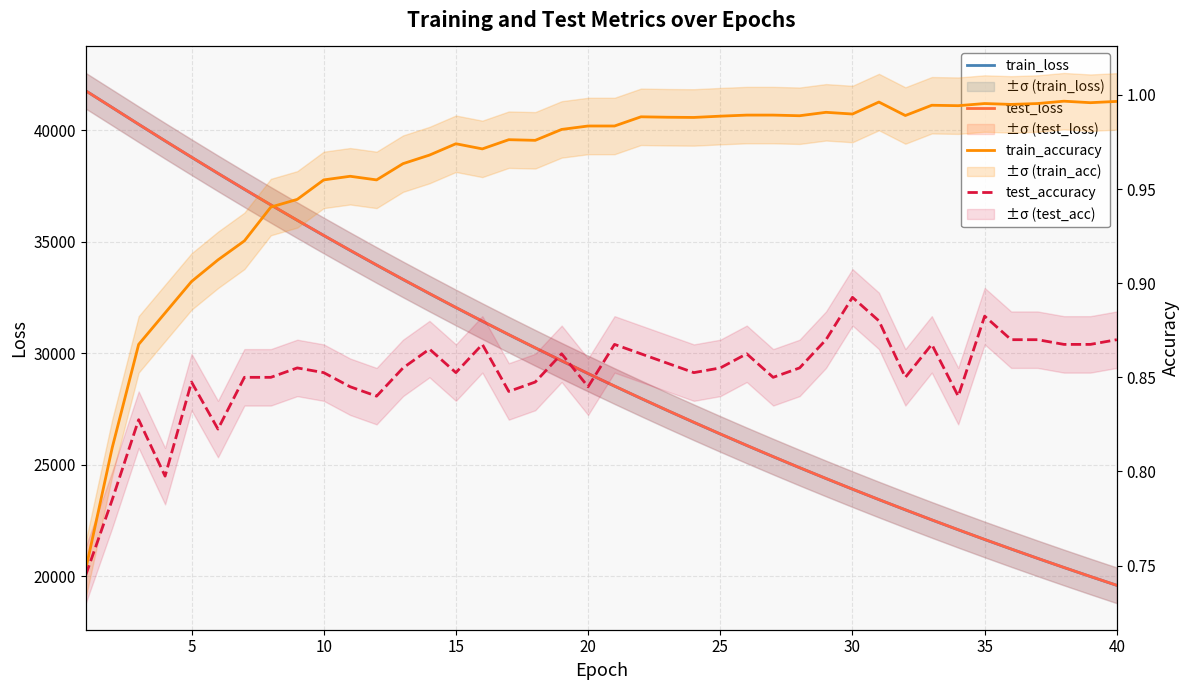

True or false: test_loss and test_accuracy intersect in this chart.

False